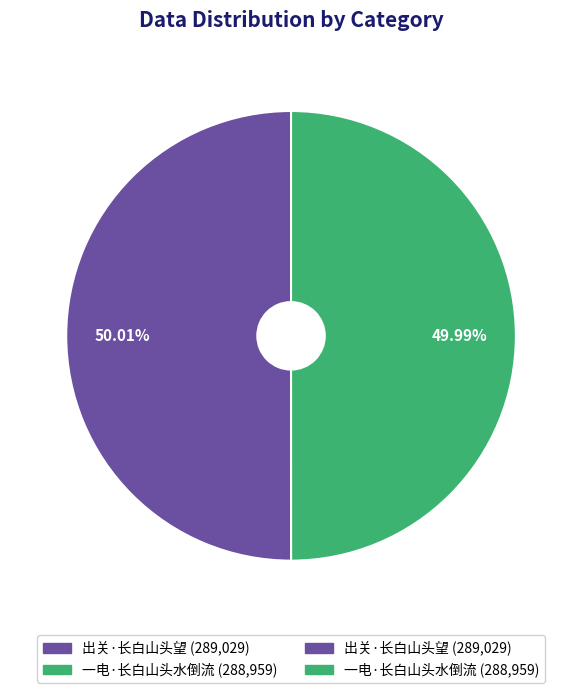

Is there any slice that represents more than half of the pie?

Yes